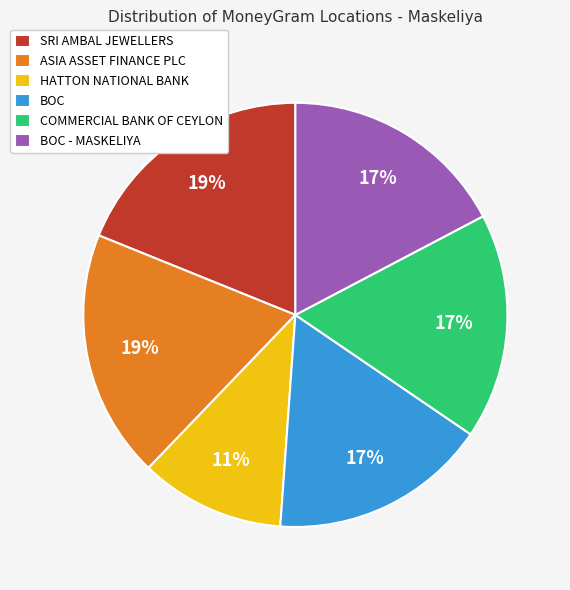

Is it true that BOC - MASKELIYA is 31% of the pie?

False